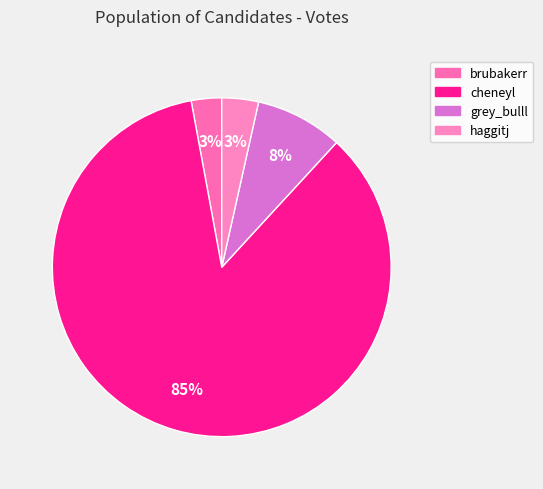

To the nearest percent, what is the difference between the largest and smallest slice percentages?

82%